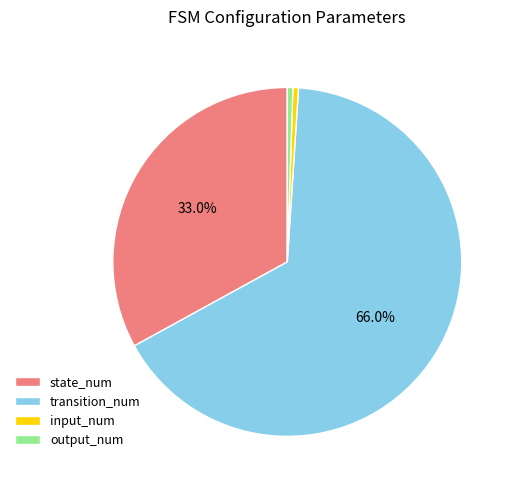

Count the number of slices in the pie.

4